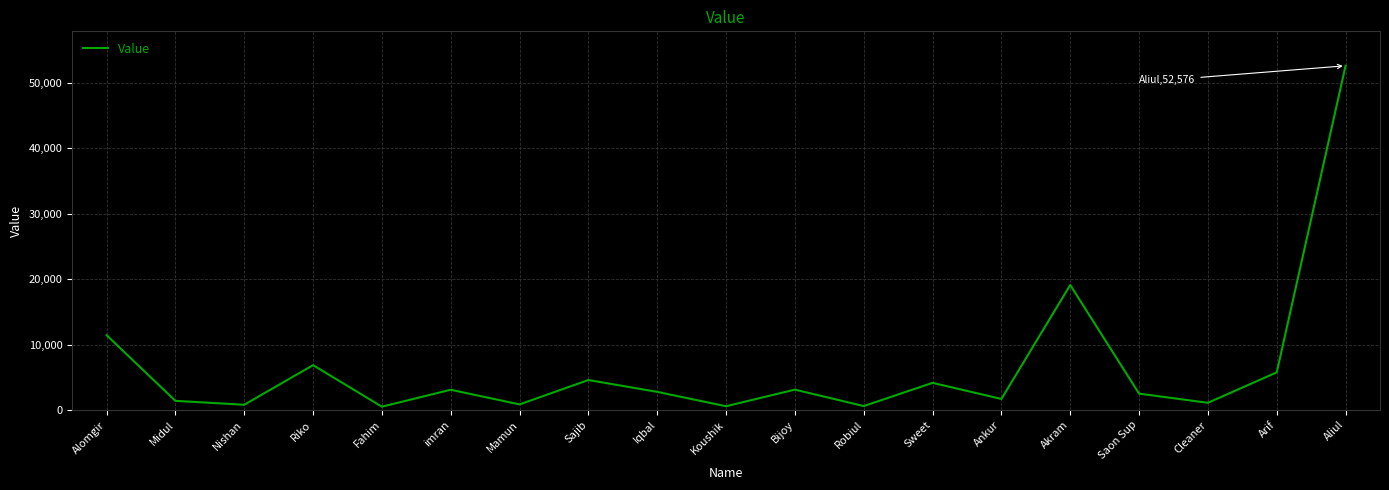

True or false: there are more than 0 points higher than both neighbors.

True